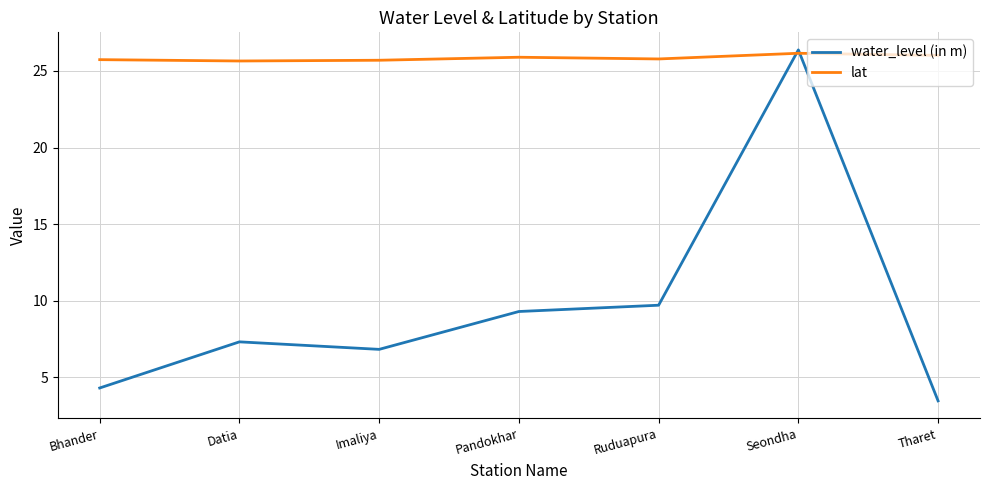

After their last crossing, which series has the higher values: lat or water_level (in m)?

lat